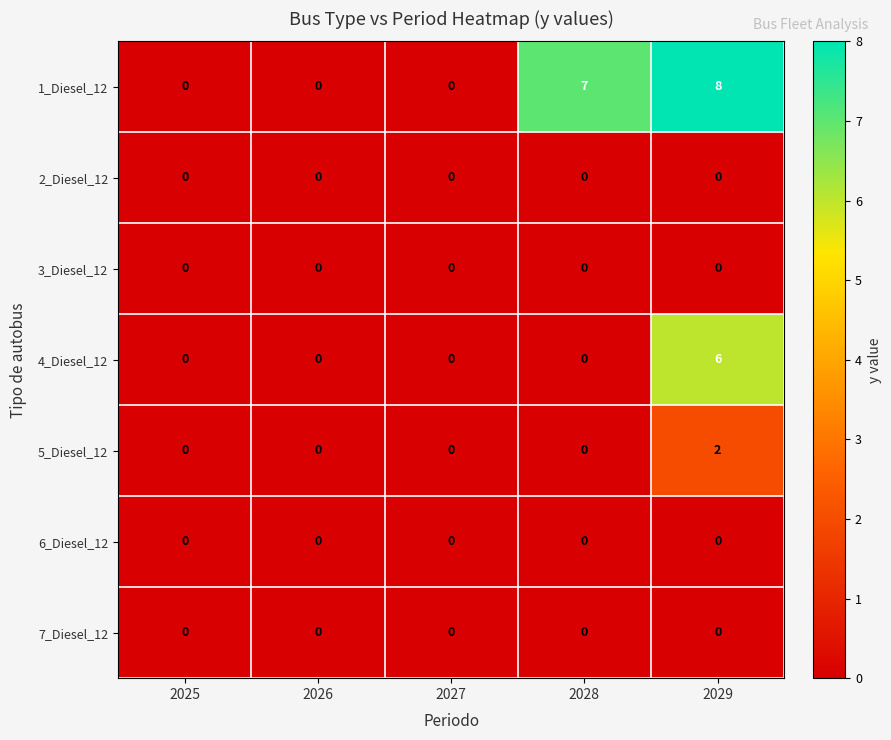

What is the sum of all 1_Diesel_12 values?

15